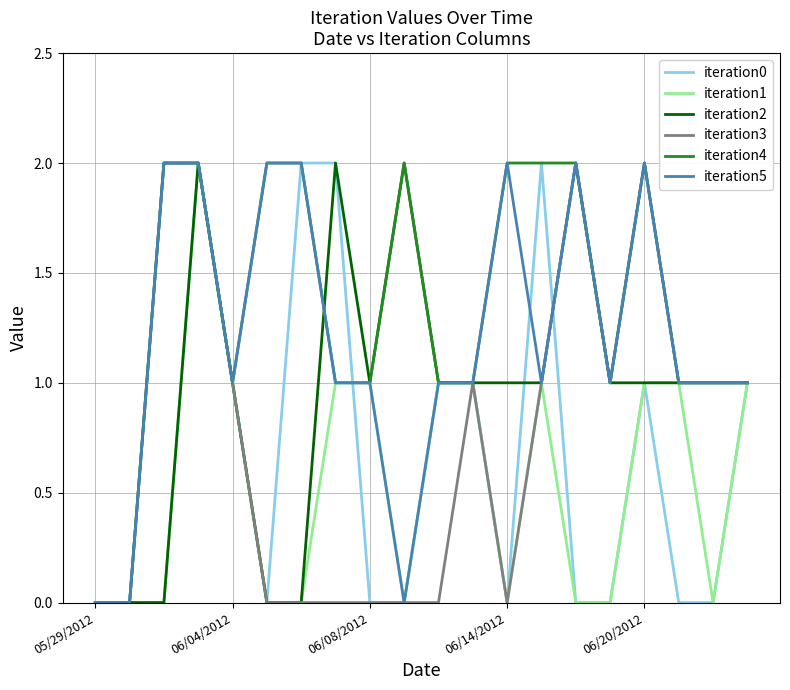

Which series has the largest total across all categories?

iteration4